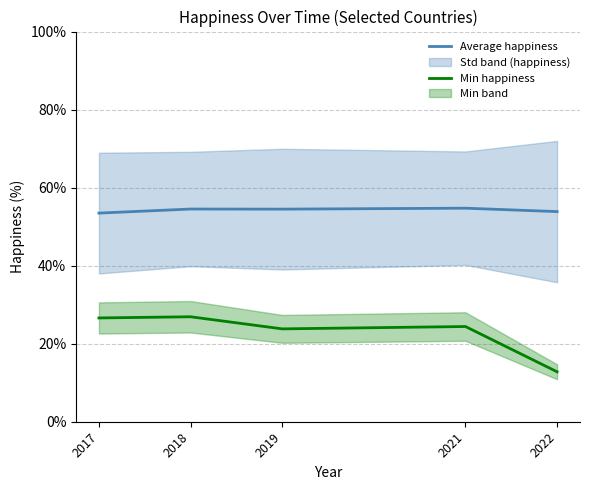

Where is the first local minimum for Min happiness?

2019